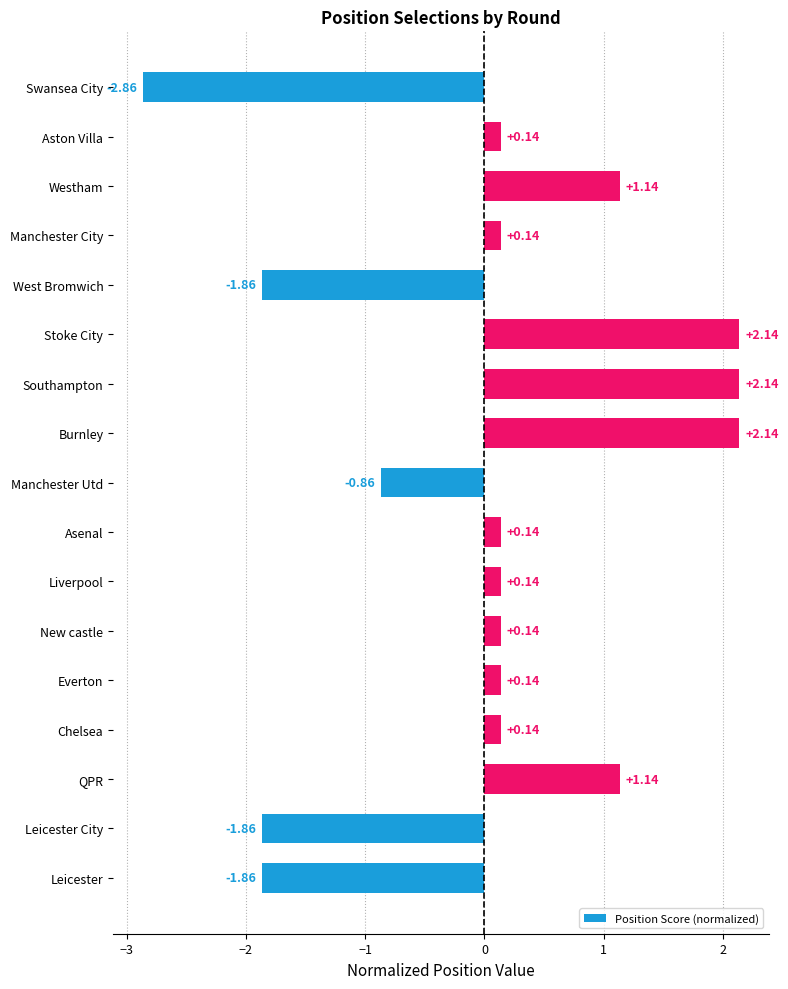

What is the change in value from Aston Villa to Swansea City?

-3.0